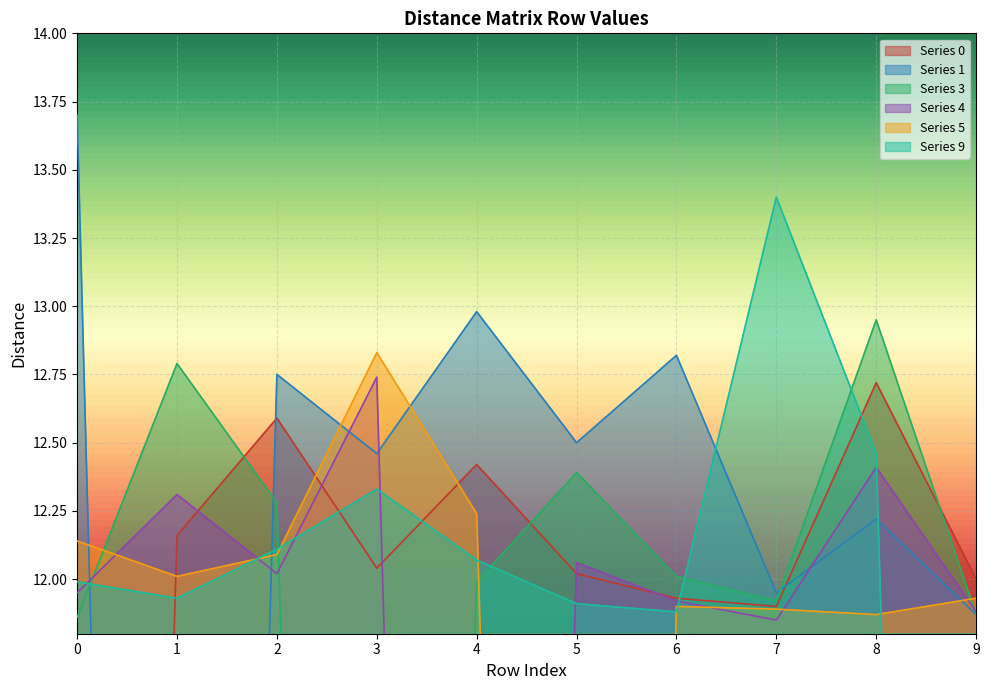

How many interior local valleys does the 9 series have?

2